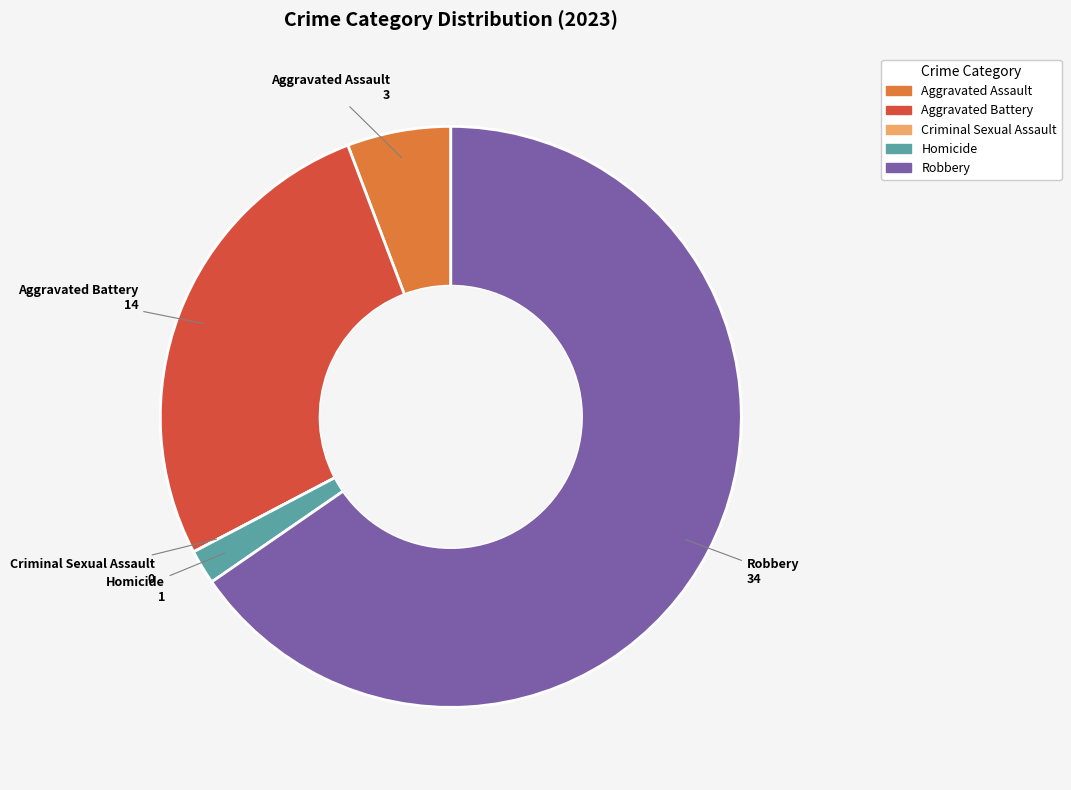

Is it true that Homicide is 2% of the pie?

True